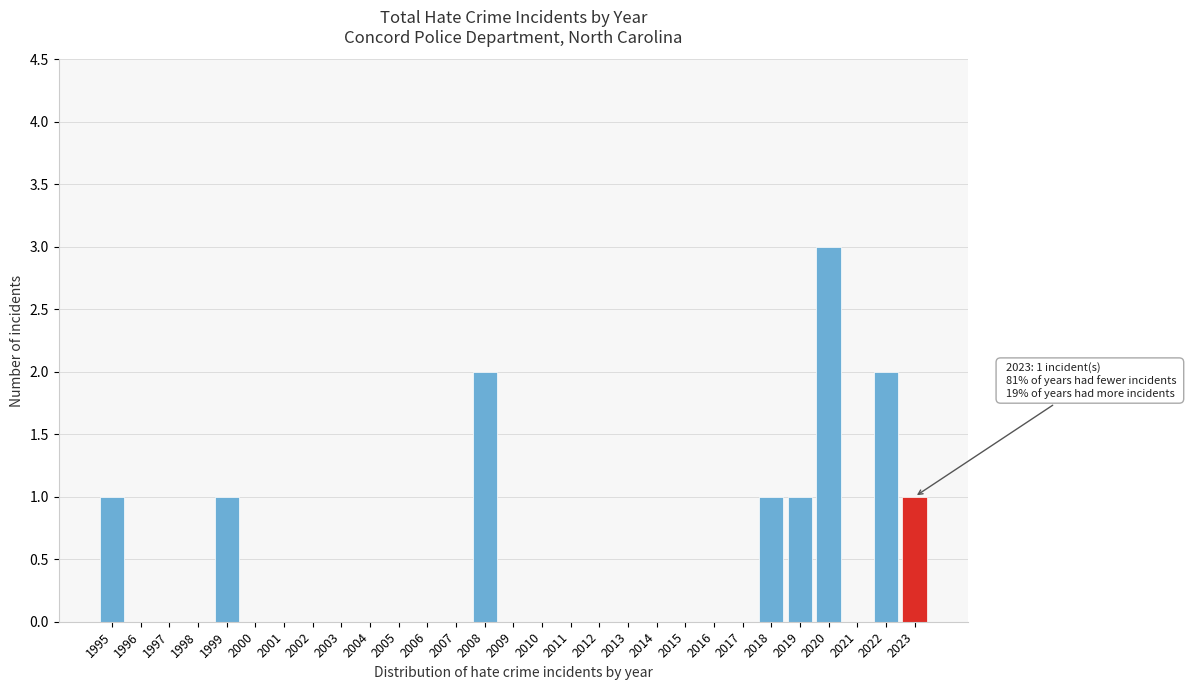

Reading left to right, extract all data points from this chart.

1995=1	1996=0	1997=0	1998=0	1999=1	2000=0	2001=0	2002=0	2003=0	2004=0	2005=0	2006=0	2007=0	2008=2	2009=0	2010=0	2011=0	2012=0	2013=0	2014=0	2015=0	2016=0	2017=0	2018=1	2019=1	2020=3	2021=0	2022=2	2023=1